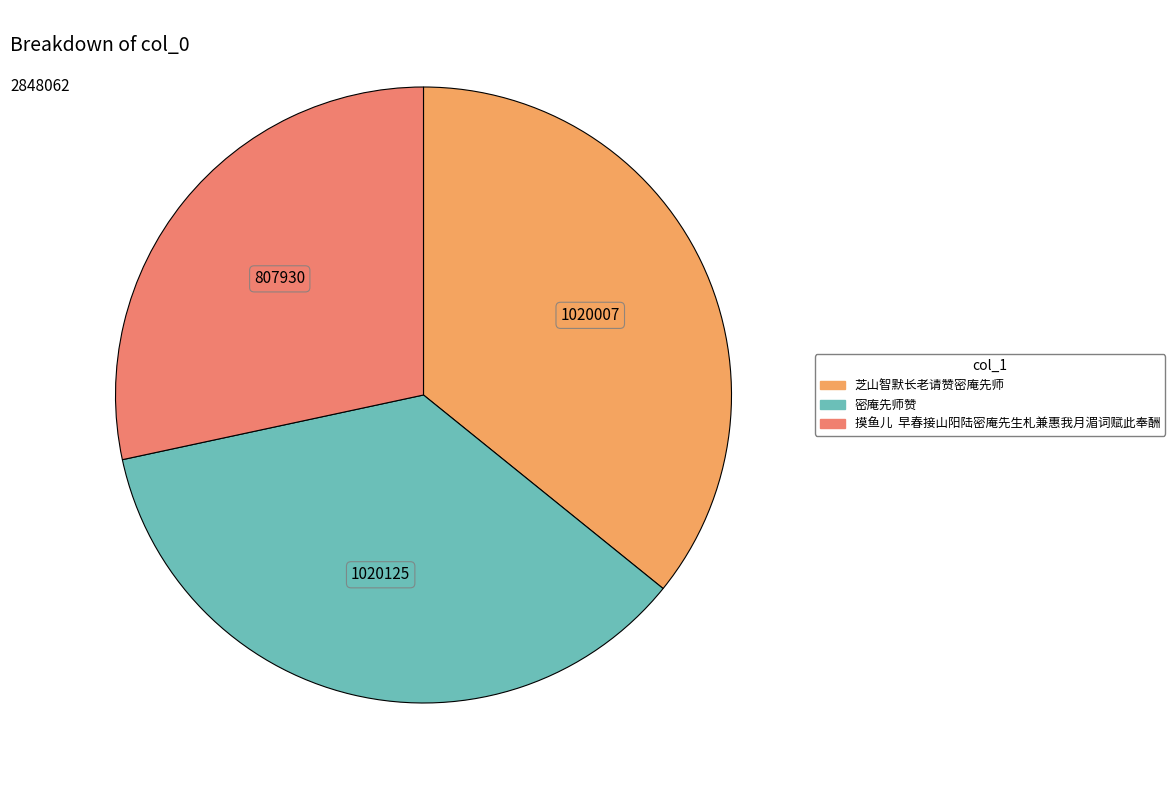

What is the ratio of the value at 密庵先师赞 to the value at 芝山智默长老请赞密庵先师?

1.0